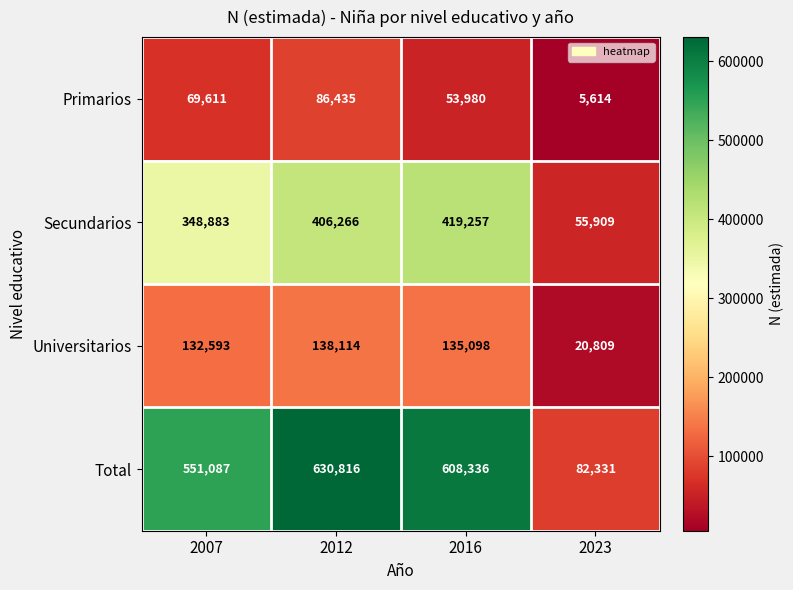

Which series has the largest total across all categories?

Total